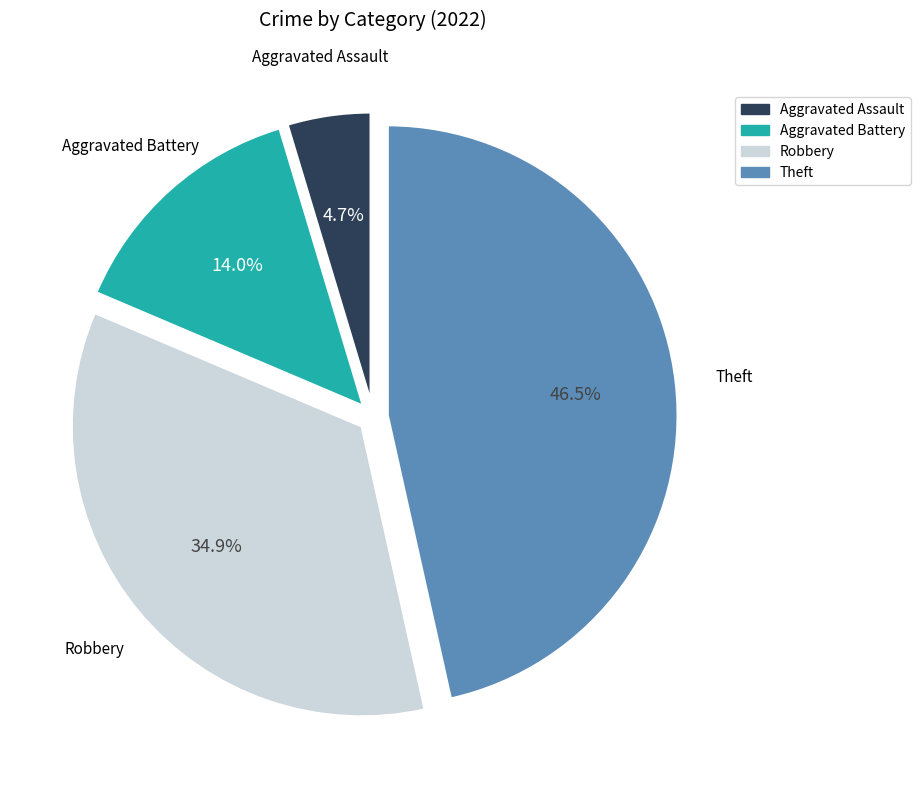

True or false: Aggravated Battery accounts for 14% of the total.

True